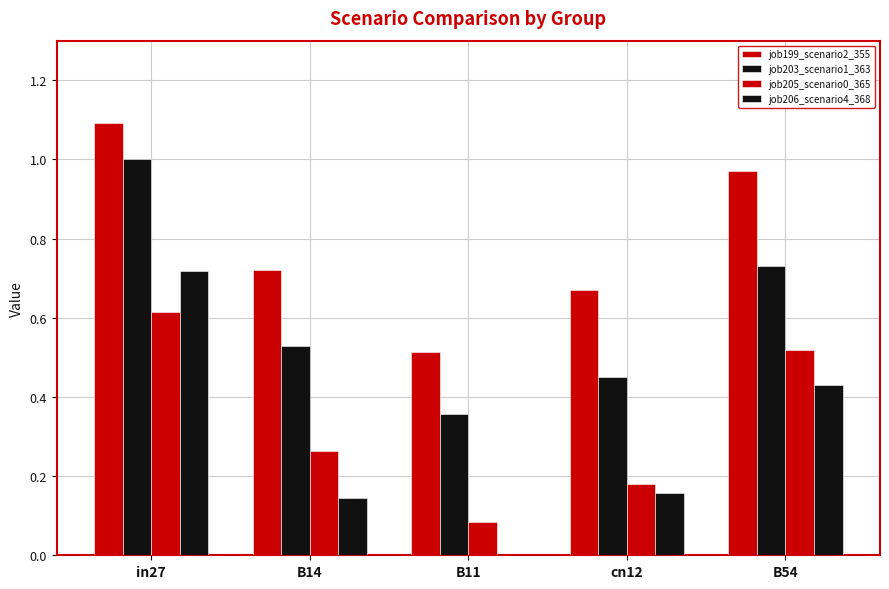

Are the bars grouped side by side (vs. stacked)?

Yes